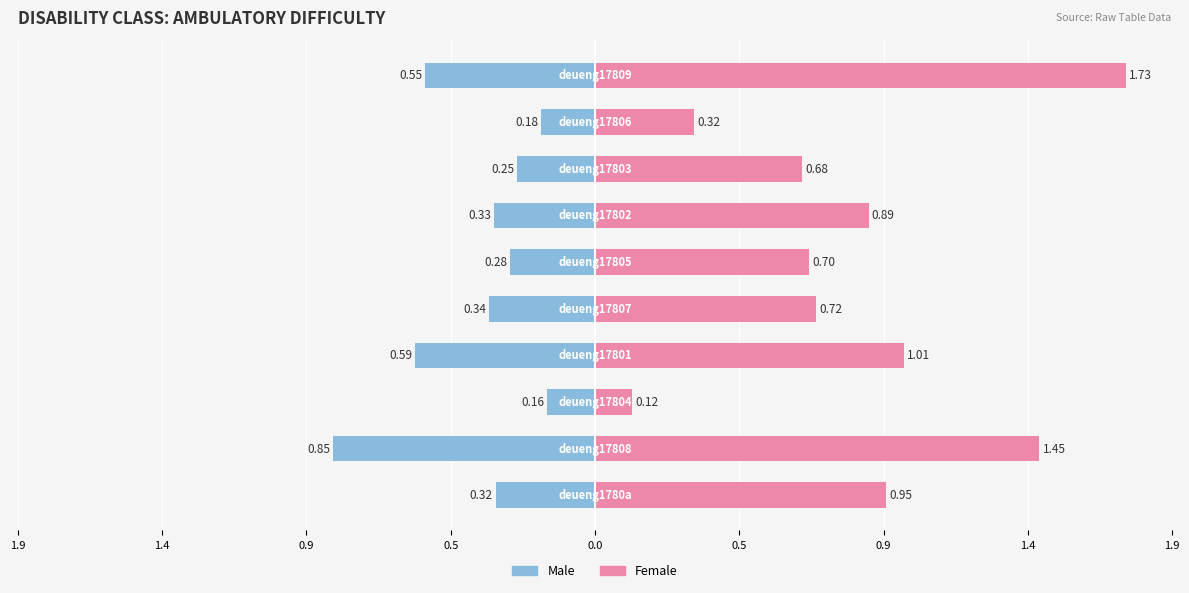

What is the difference between the maximum and minimum values in the Female series?

1.6